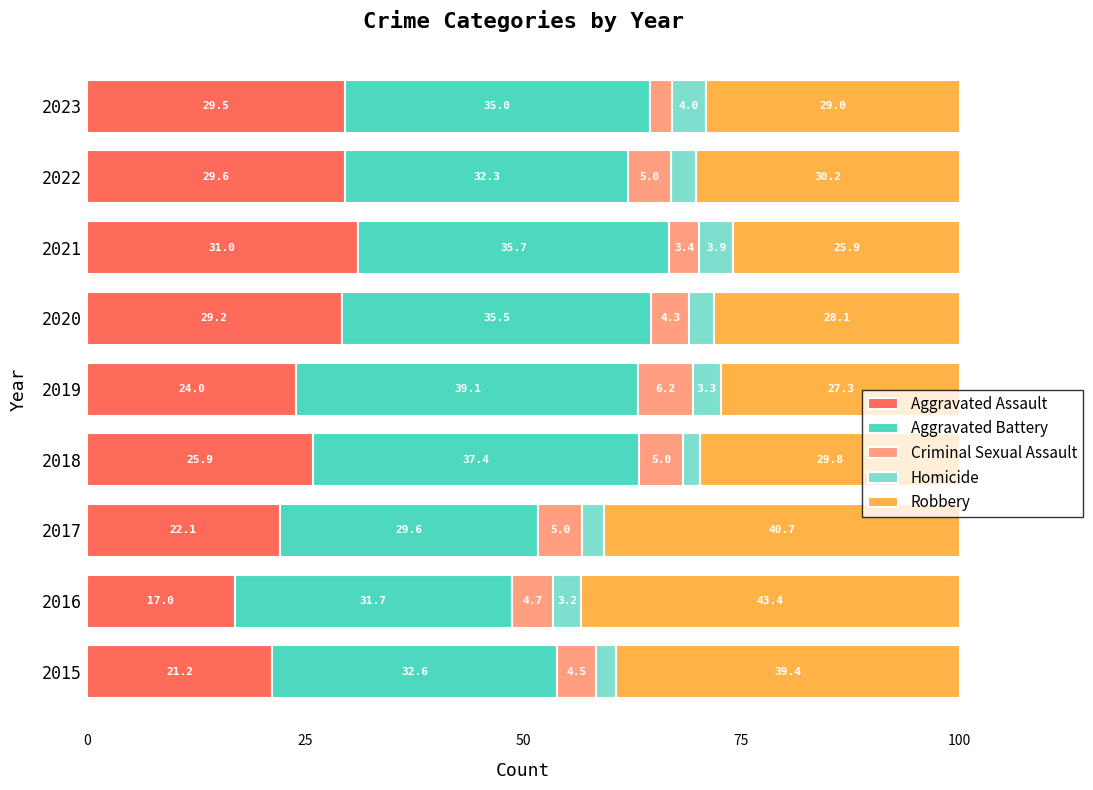

What is the average value of the Aggravated Assault series?

25.5